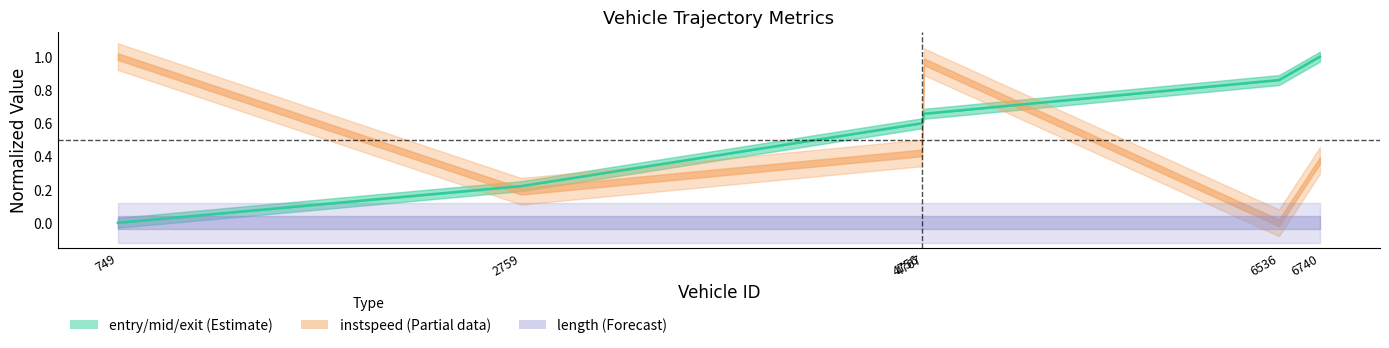

Is this an area chart (filled region under the line)?

No